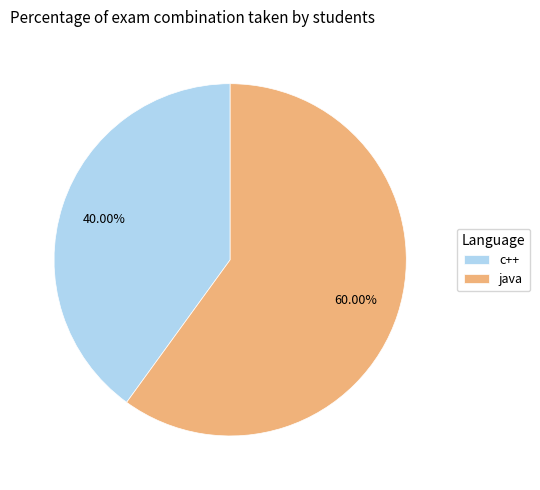

Does any single category account for the majority?

Yes